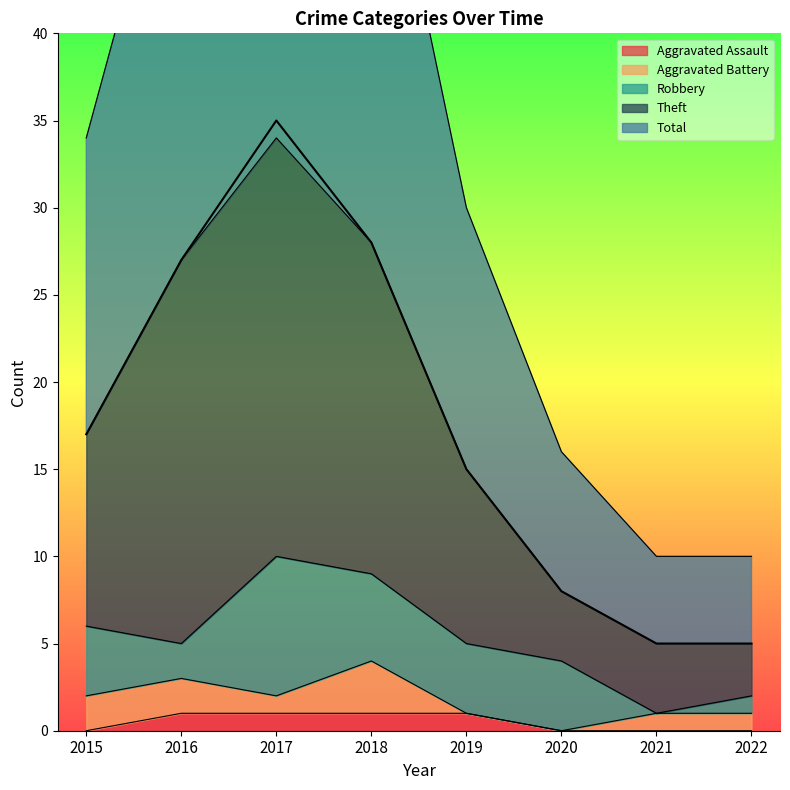

The value of Aggravated Assault at 2015 is 0. True or false?

True